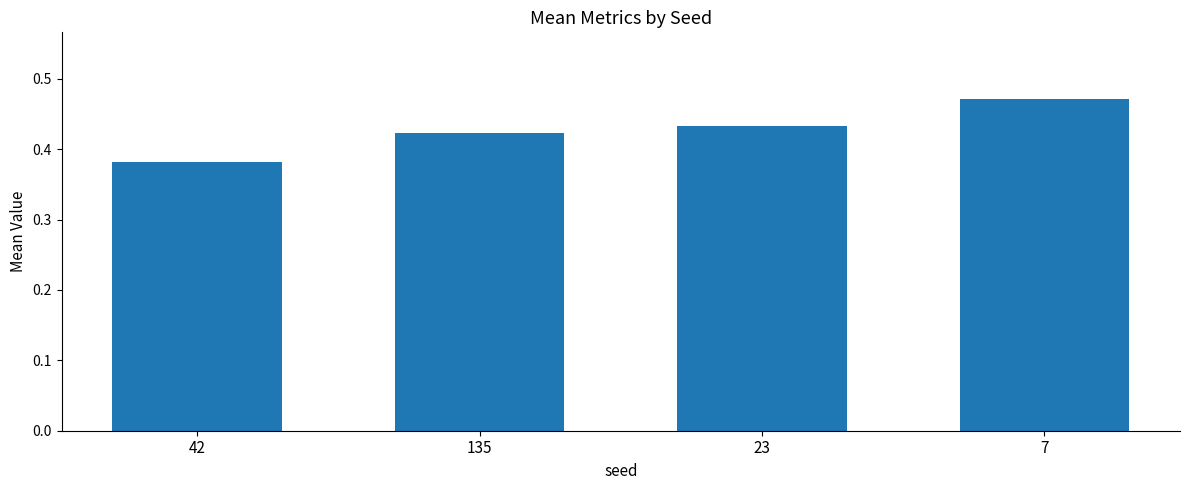

Which category has the highest value across all series?

7